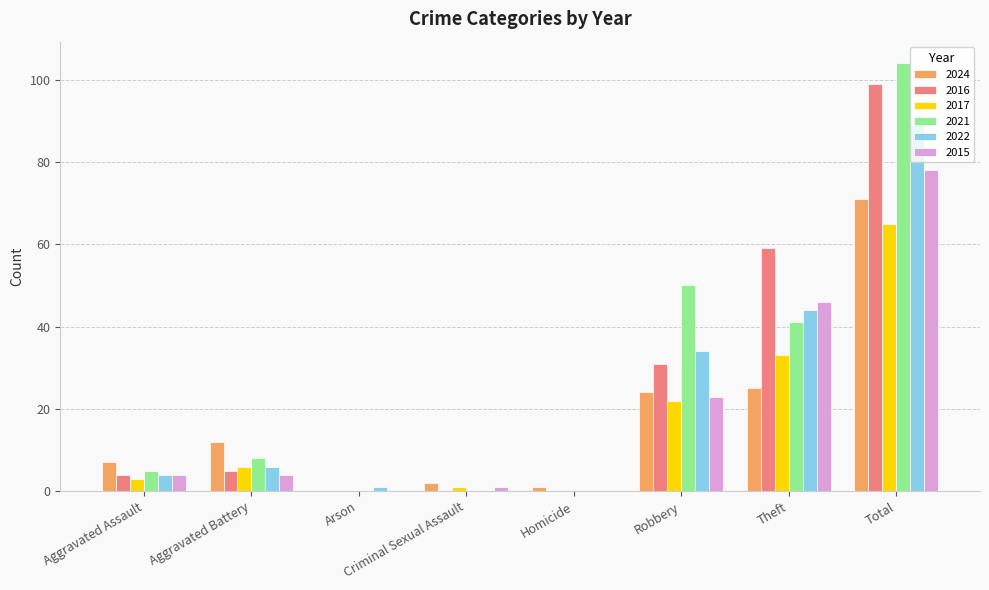

At which category is the sum across all series the highest?

Total